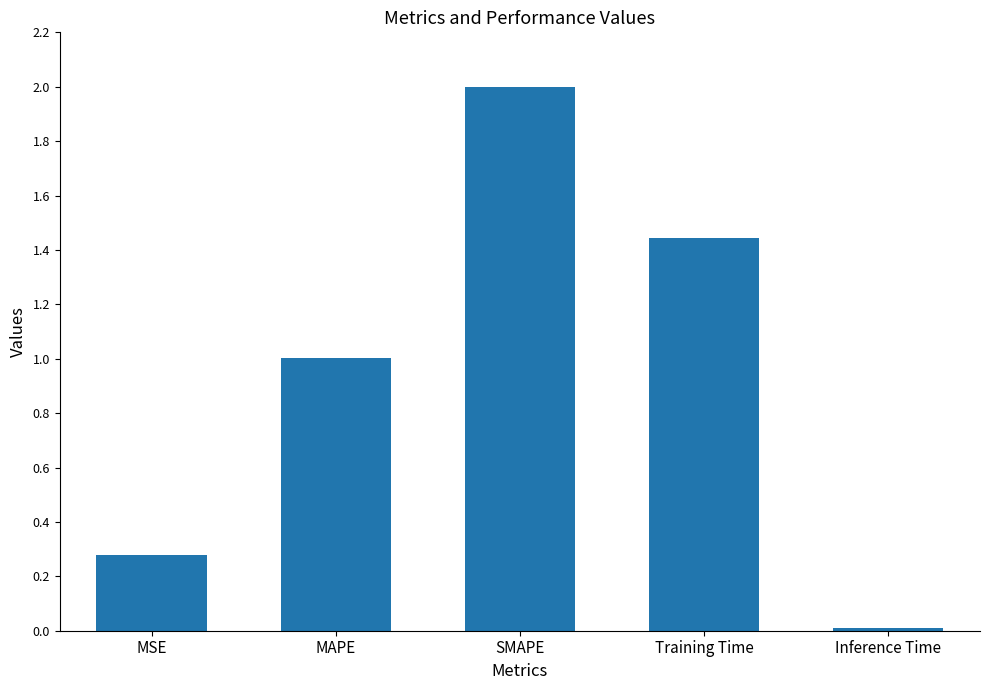

Where does the data first go above 1?

MAPE